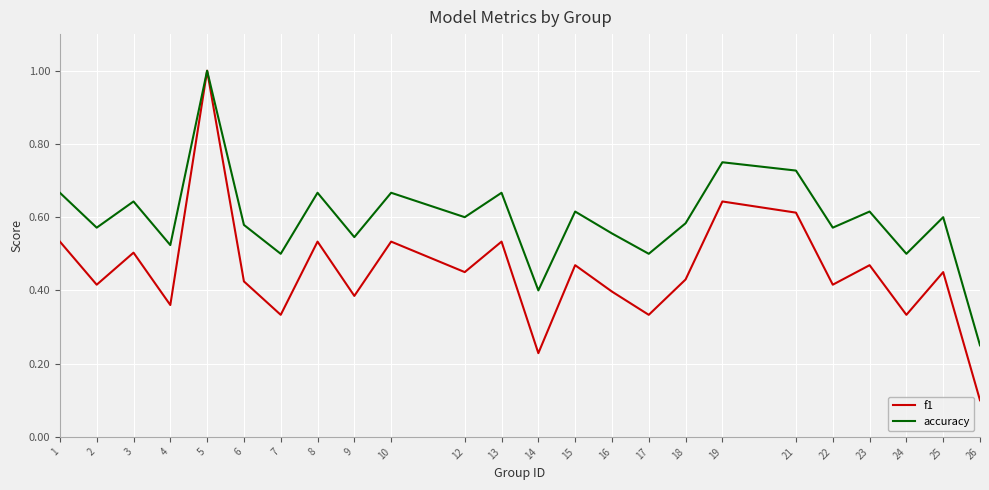

Is the value of accuracy at 22 greater than the value of f1 at 18?

Yes